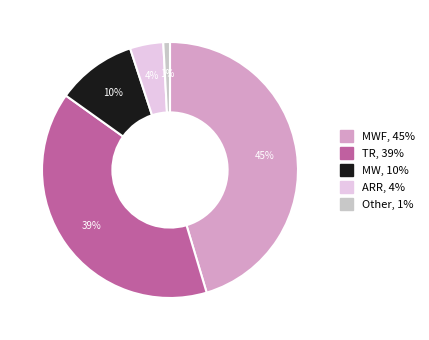

Is there any slice that represents more than half of the pie?

No